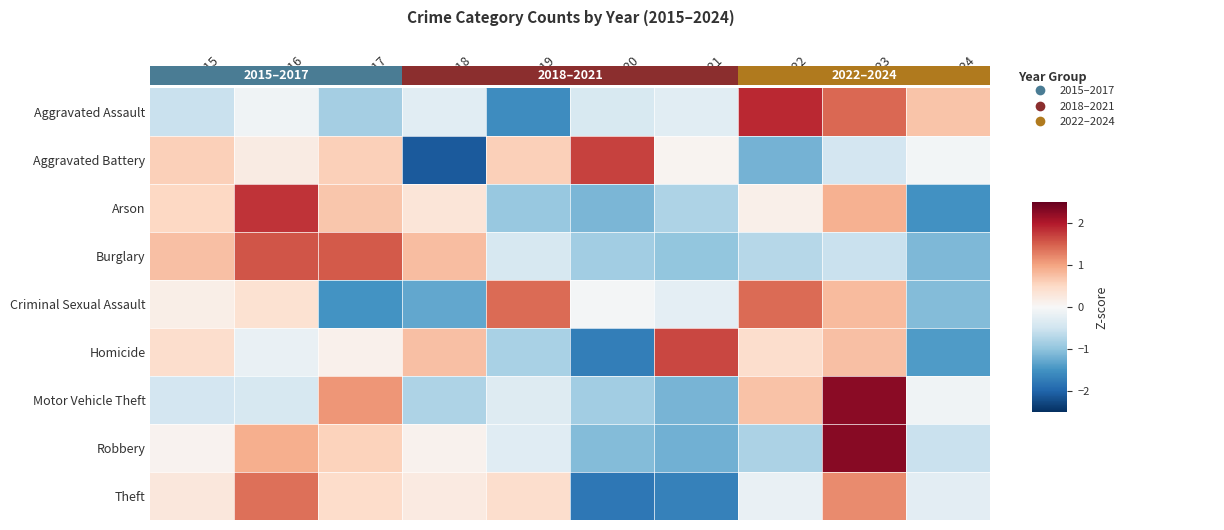

What is the approximate value of Motor Vehicle Theft at 2016?

-0.4